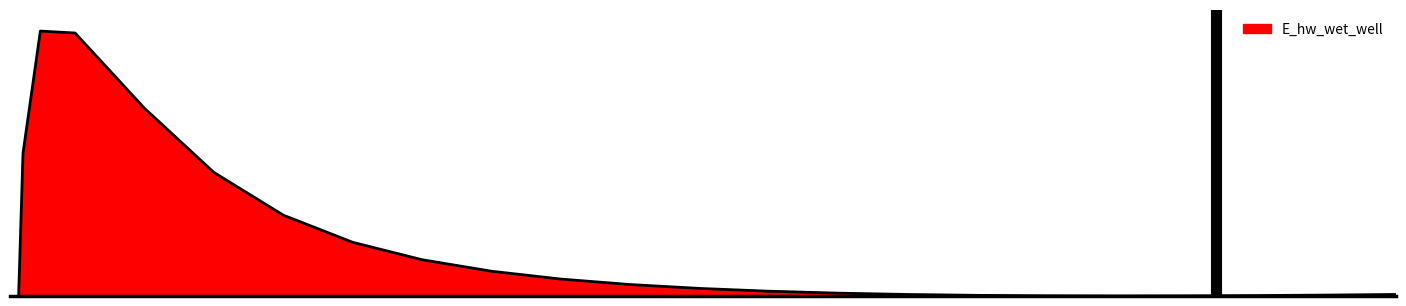

Reading left to right, list all the values displayed in this chart.

0.03125=-3817.7	0.09375=-918.1	0.21875=937.9	0.46875=1739.8	0.96875=1727.0	1.96875=1232.6	2.96875=811.5	3.96875=530.8	4.96875=352.5	5.96875=238.1	6.96875=162.5	7.96875=111.1	8.96875=75.1	9.96875=49.6	10.96875=31.4	11.96875=18.6	12.96875=9.9	13.96875=4.4	14.96875=1.3	15.96875=0.3	16.96875=0.9	17.96875=2.8	18.96875=5.9	19.96875=10.0	20=10.2